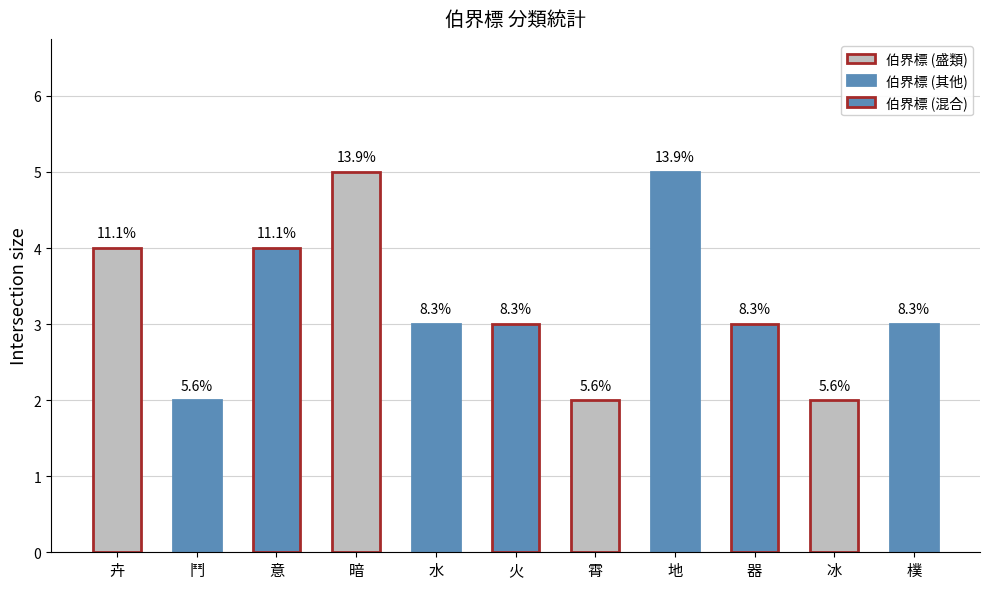

Does the chart contain any negative values?

No